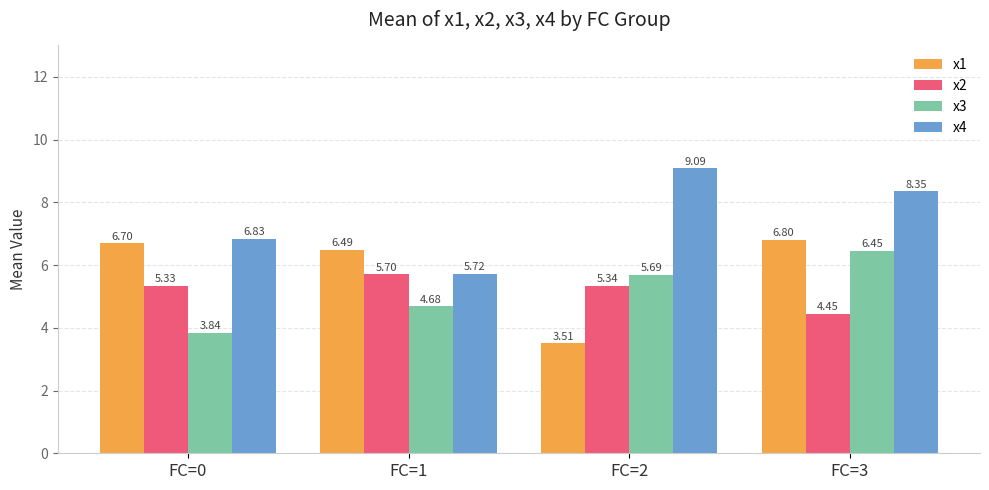

What is the sum of all x1 values?

23.5